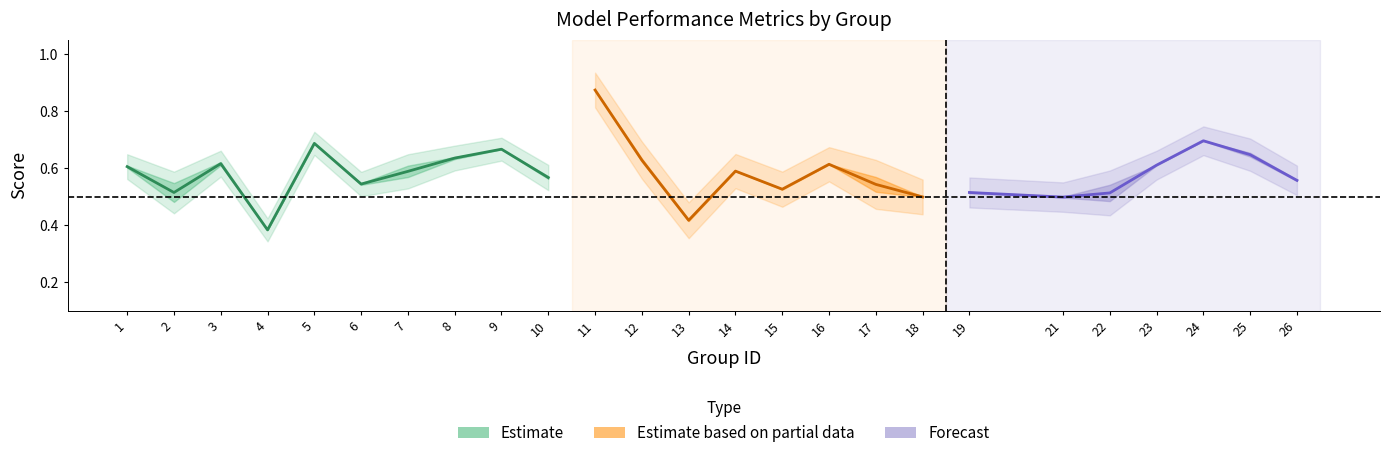

How many interior local valleys does the accuracy series have?

8